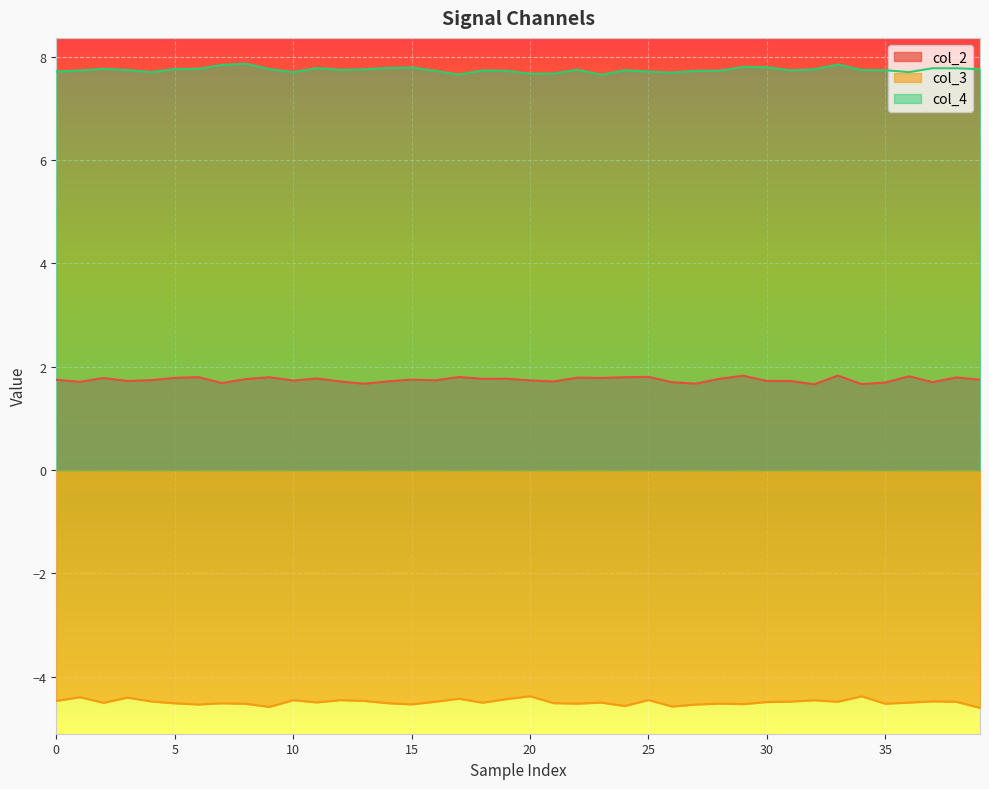

True or false: col_3 and col_2 cross at least once.

False